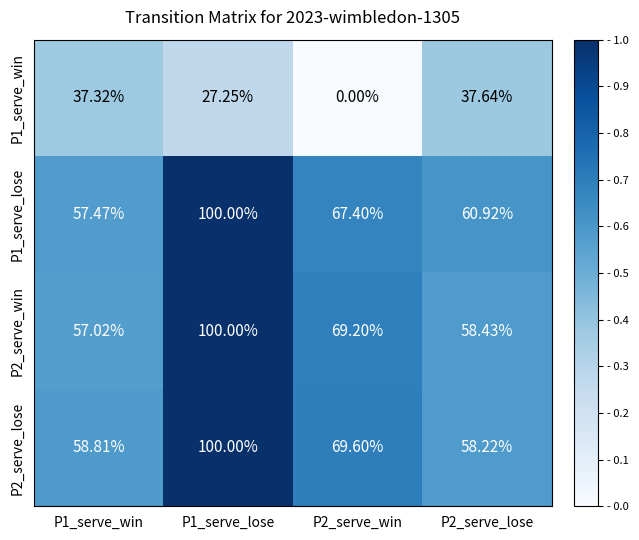

Is the value of P1_serve_win at P2_serve_win greater than the value of P2_serve_lose at P1_serve_win?

No